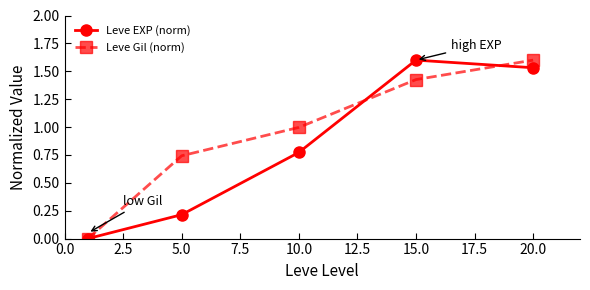

Rank the series by their average value, from highest to lowest.

Leve Gil (norm), Leve EXP (norm)